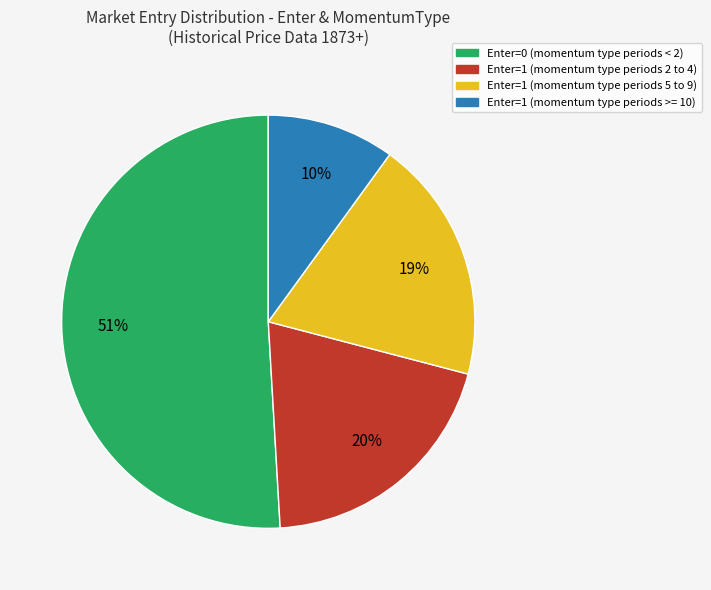

Does any single category account for the majority?

Yes